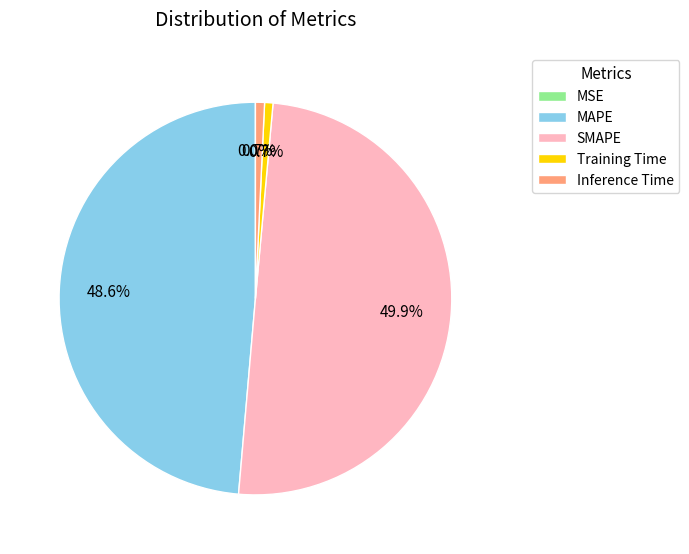

Between MAPE and Training Time, which is larger?

MAPE